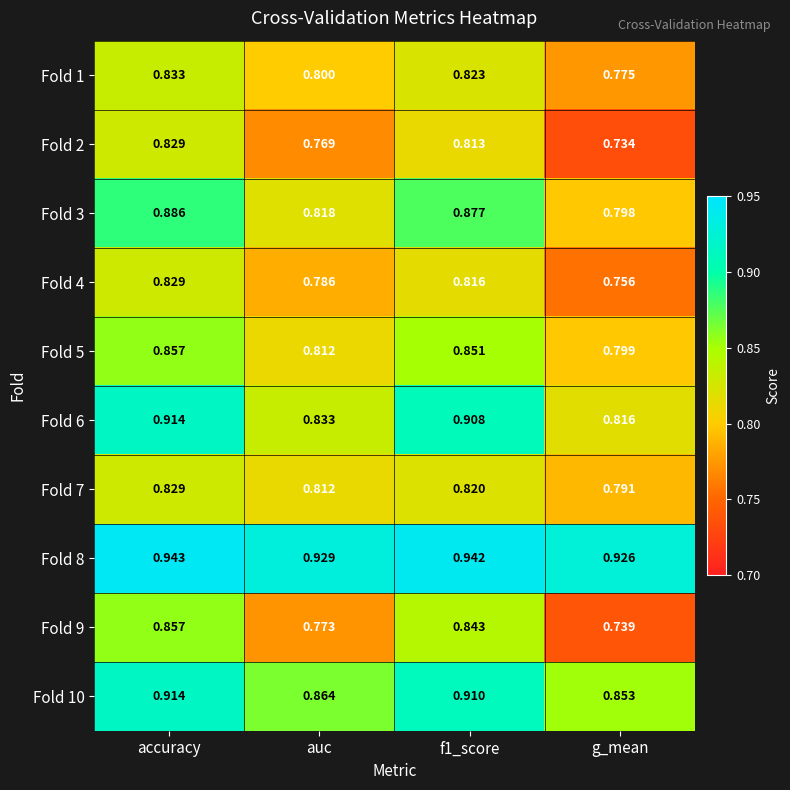

At which label does Fold 2 reach its peak?

accuracy